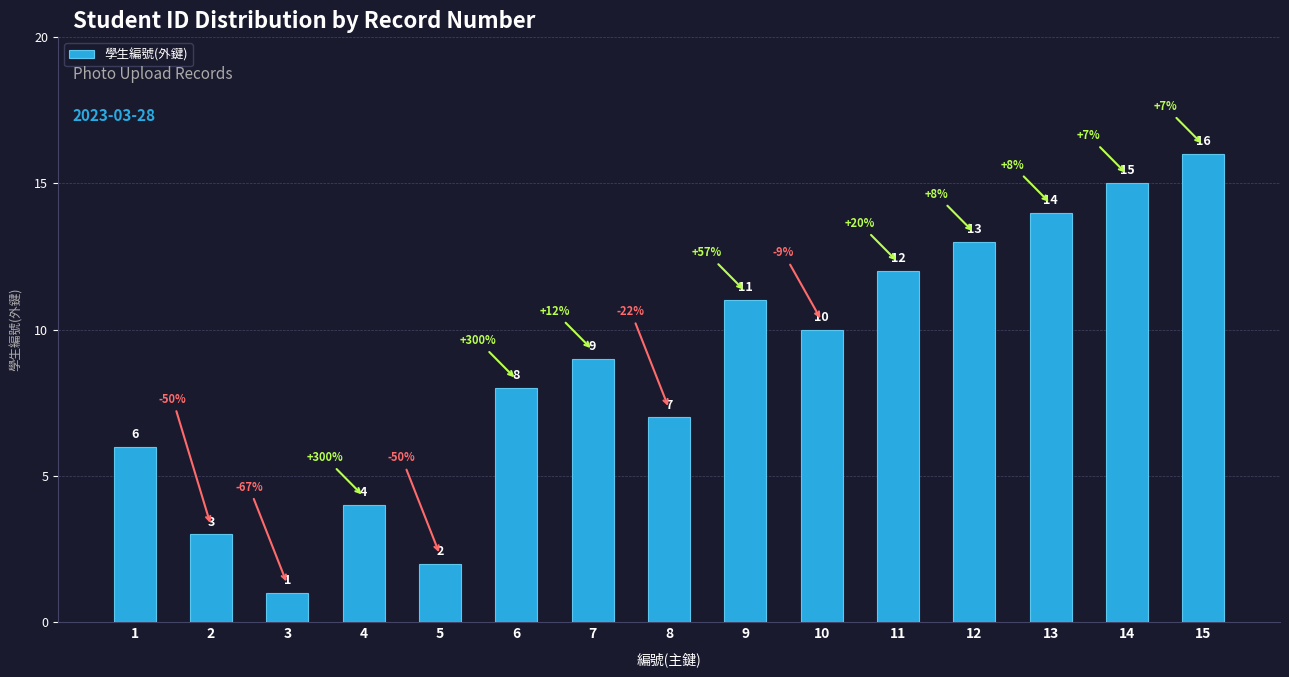

List the labels in order of value, largest first.

15, 14, 13, 12, 11, 9, 10, 7, 6, 8, 1, 4, 2, 5, 3